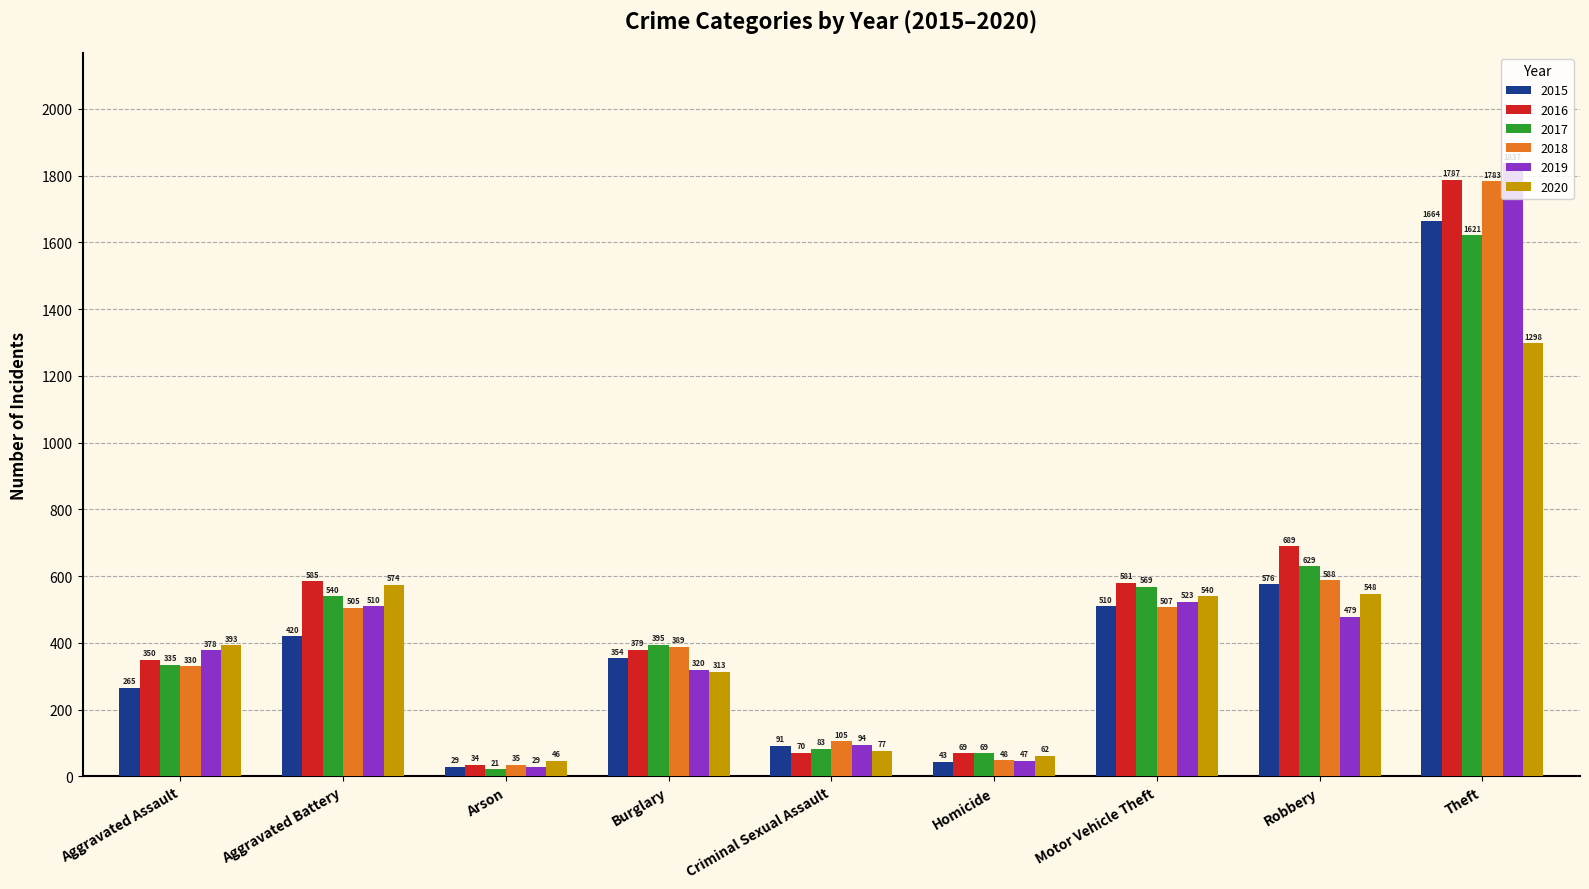

Reading left to right, extract all data points from this chart.

2015: Aggravated Assault=265	Aggravated Battery=420	Arson=29	Burglary=354	Criminal Sexual Assault=91	Homicide=43	Motor Vehicle Theft=510	Robbery=576	Theft=1664
2016: Aggravated Assault=350	Aggravated Battery=585	Arson=34	Burglary=379	Criminal Sexual Assault=70	Homicide=69	Motor Vehicle Theft=581	Robbery=689	Theft=1787
2017: Aggravated Assault=335	Aggravated Battery=540	Arson=21	Burglary=395	Criminal Sexual Assault=83	Homicide=69	Motor Vehicle Theft=569	Robbery=629	Theft=1621
2018: Aggravated Assault=330	Aggravated Battery=505	Arson=35	Burglary=389	Criminal Sexual Assault=105	Homicide=48	Motor Vehicle Theft=507	Robbery=588	Theft=1783
2019: Aggravated Assault=378	Aggravated Battery=510	Arson=29	Burglary=320	Criminal Sexual Assault=94	Homicide=47	Motor Vehicle Theft=523	Robbery=479	Theft=1837
2020: Aggravated Assault=393	Aggravated Battery=574	Arson=46	Burglary=313	Criminal Sexual Assault=77	Homicide=62	Motor Vehicle Theft=540	Robbery=548	Theft=1298